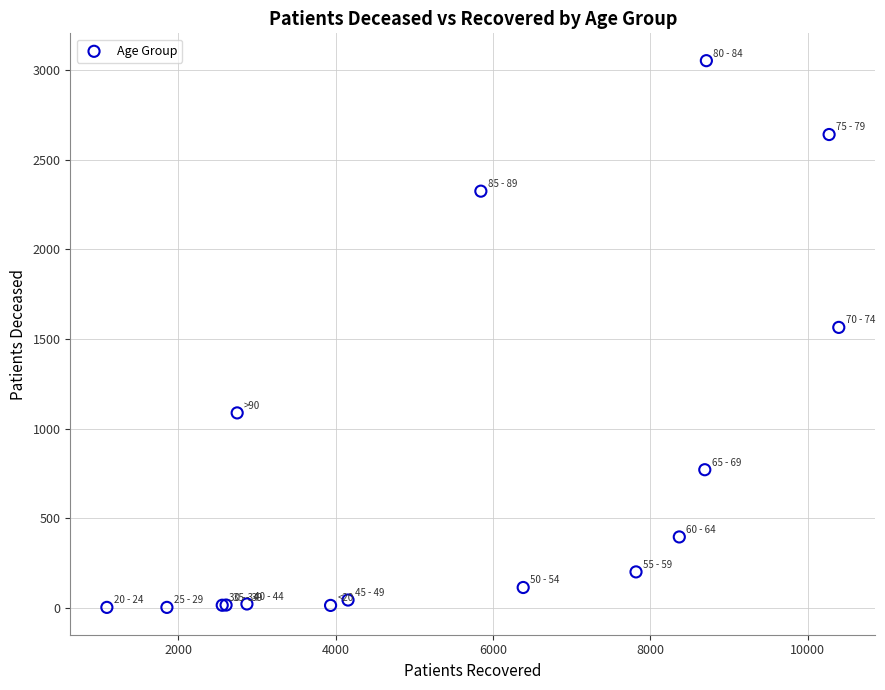

What Y value in the scatter plot is closest to 1528?

1565